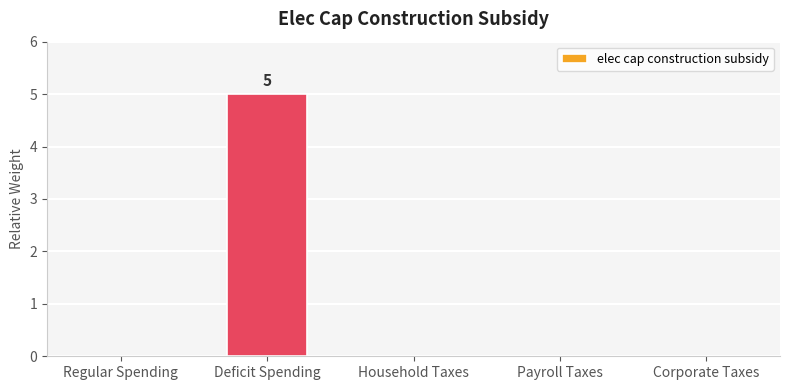

Which category has the highest value across all series?

Deficit Spending